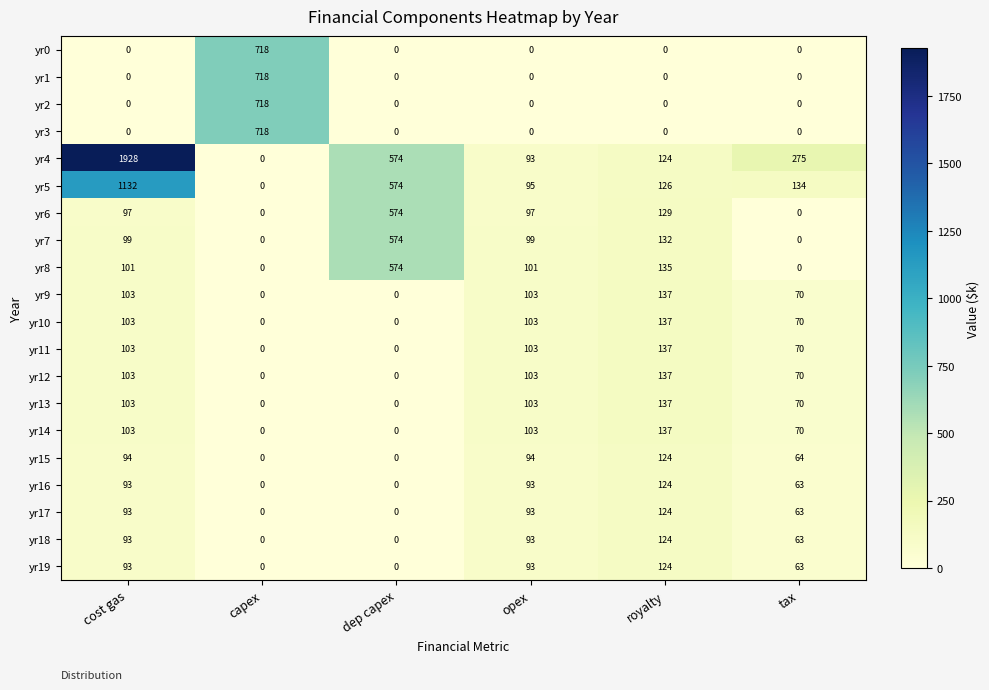

Which series has the widest spread of values?

yr4